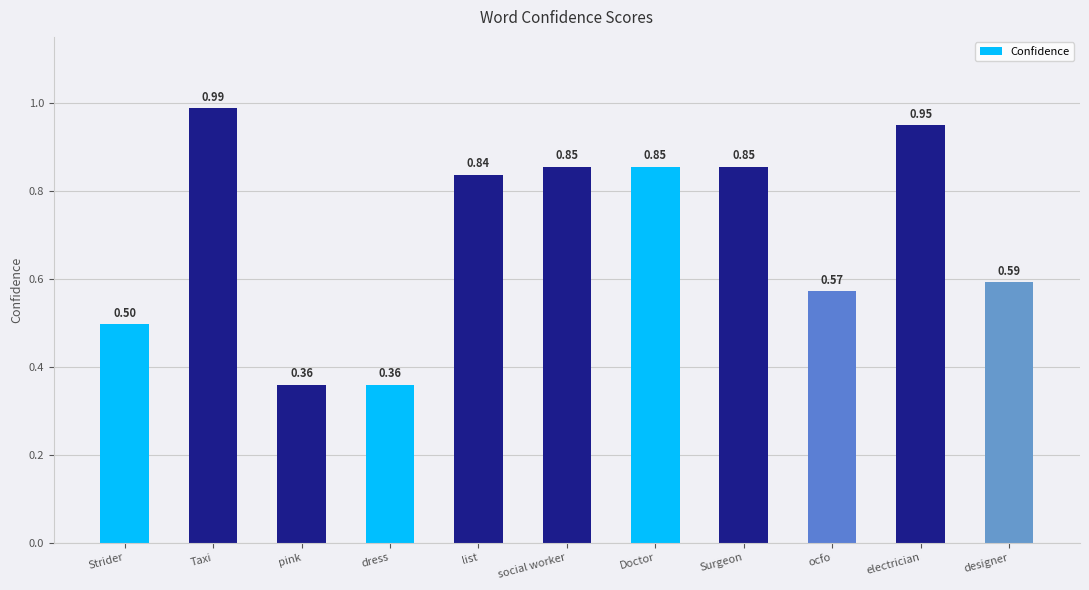

What is the sum of all values?

7.7